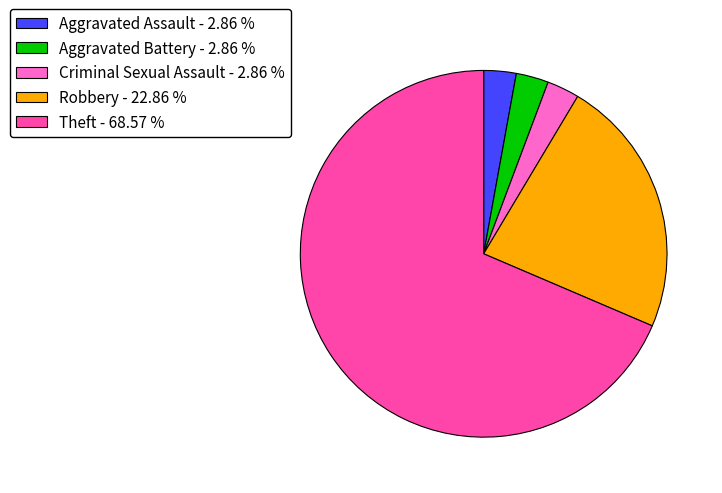

Do Criminal Sexual Assault and Aggravated Battery together represent more than half of the pie?

No